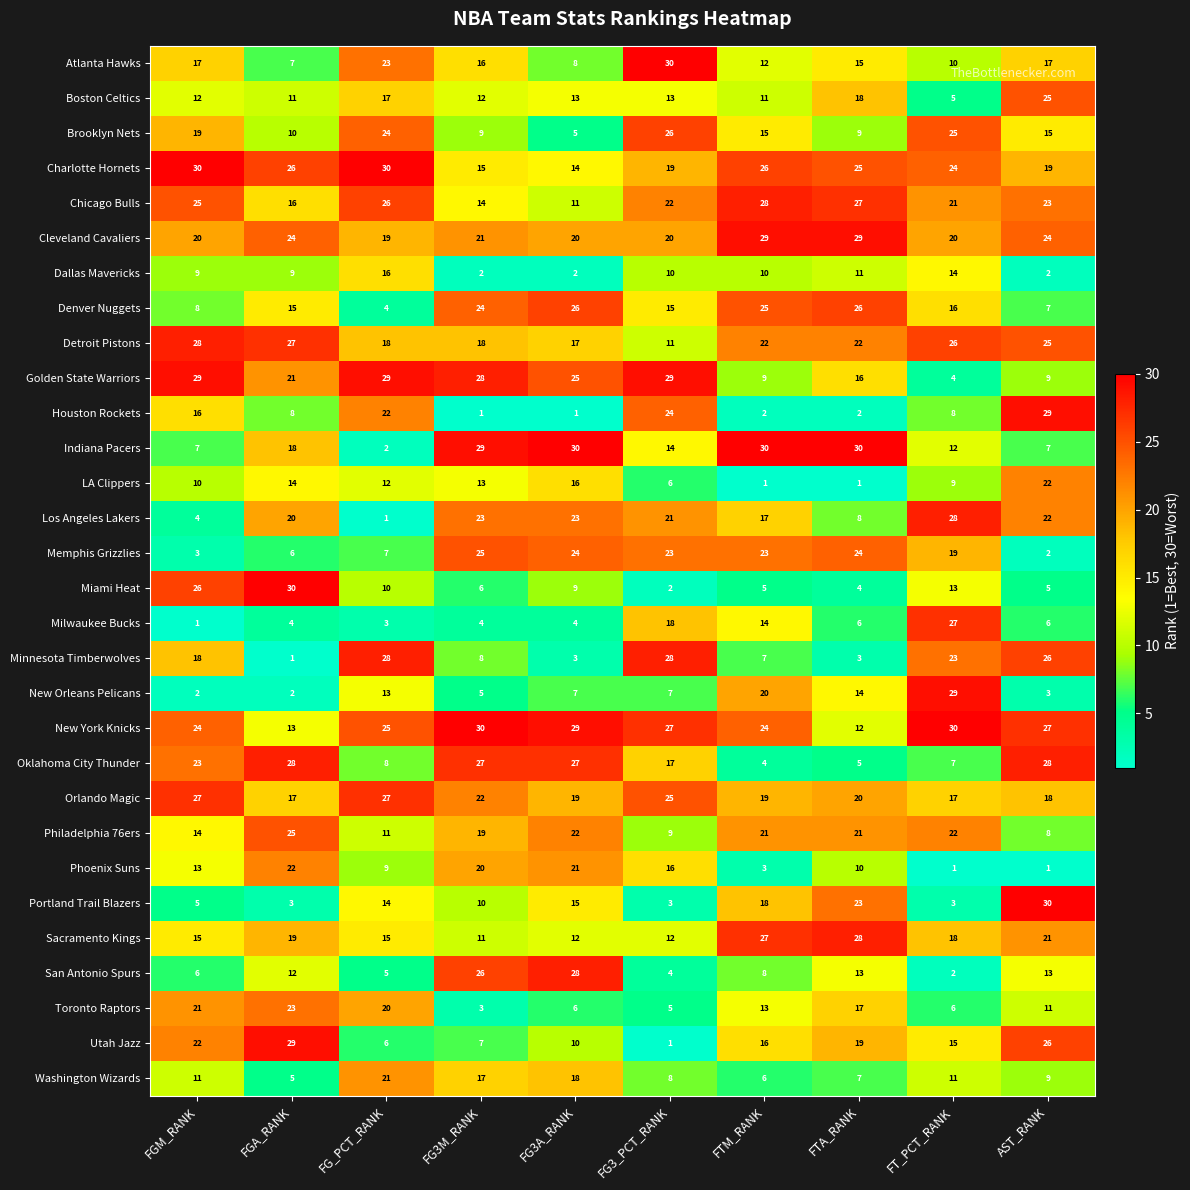

What is the approximate value of Boston Celtics at FTA_RANK?

18